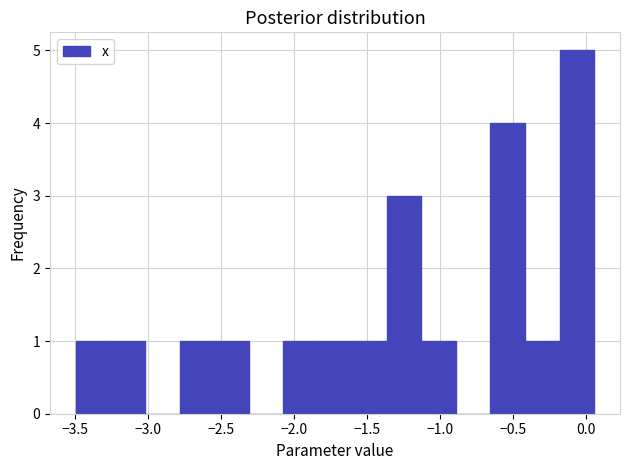

Reading left to right, list every bar in this chart as the range it spans on the x-axis followed by its height. Neither the bar edges nor the heights are printed on the chart, so give them approximately, as read against the axes.

-3.50 to -3.25: 1
-3.25 to -3.00: 1
-3.00 to -2.80: 0
-2.80 to -2.55: 1
-2.55 to -2.30: 1
-2.30 to -2.05: 0
-2.05 to -1.85: 1
-1.85 to -1.60: 1
-1.60 to -1.35: 1
-1.35 to -1.15: 3
-1.15 to -0.90: 1
-0.90 to -0.65: 0
-0.65 to -0.40: 4
-0.40 to -0.20: 1
-0.20 to 0.05: 5